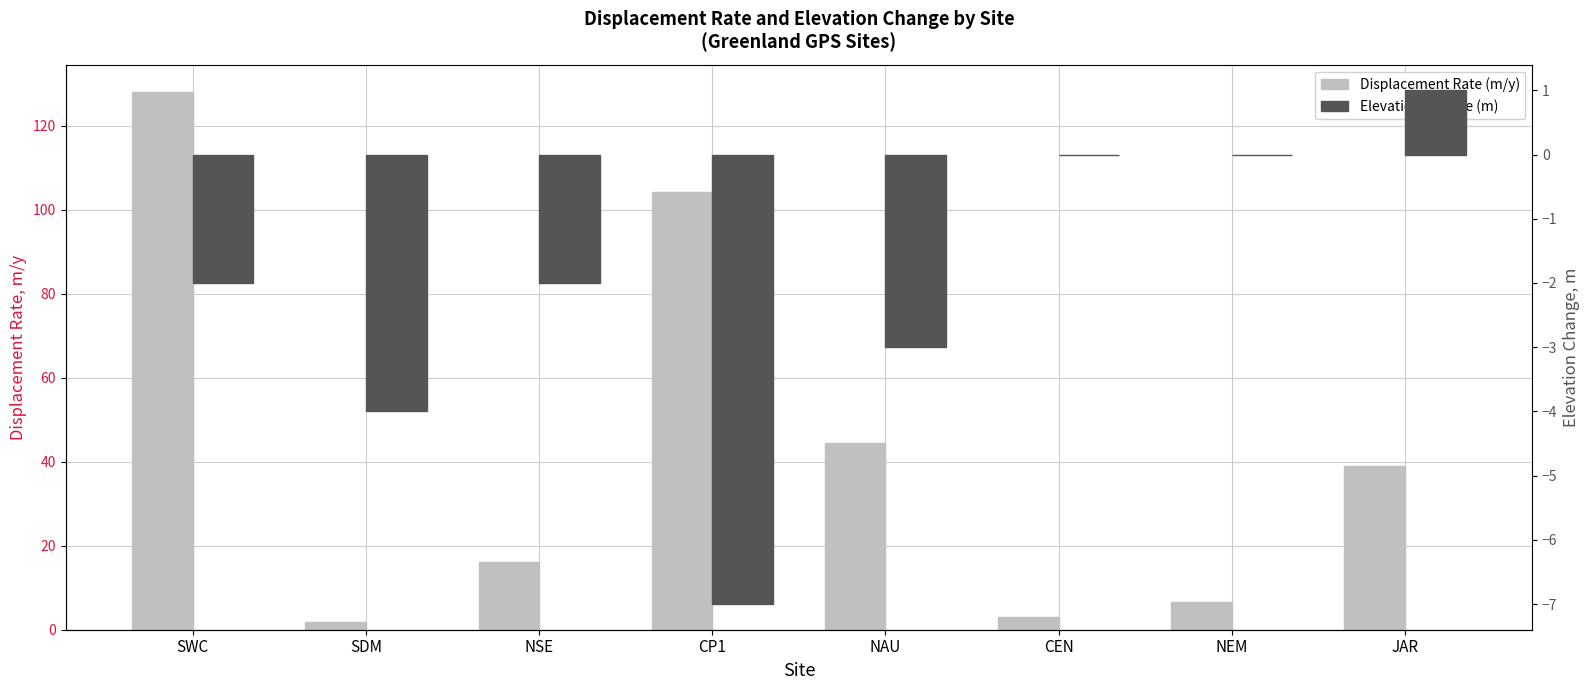

List the series in order of their peak value, highest first.

Displacement Rate (m/y), Elevation Change (m)